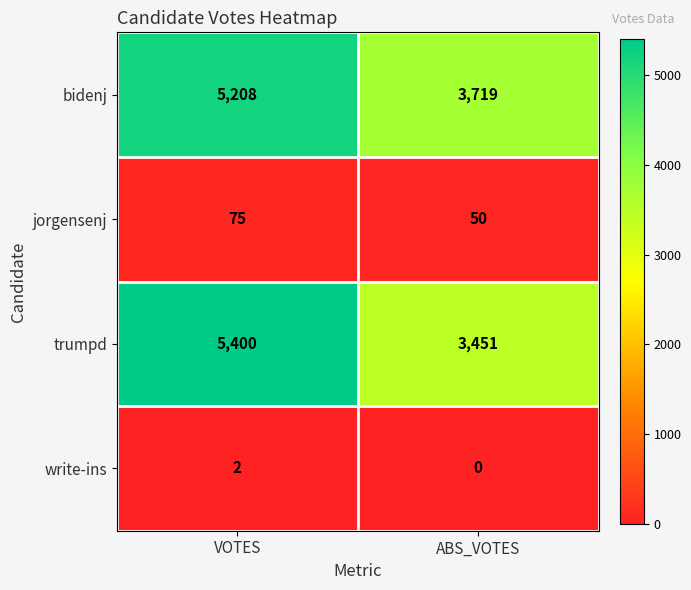

Between VOTES and ABS_VOTES, which series saw the biggest shift?

trumpd